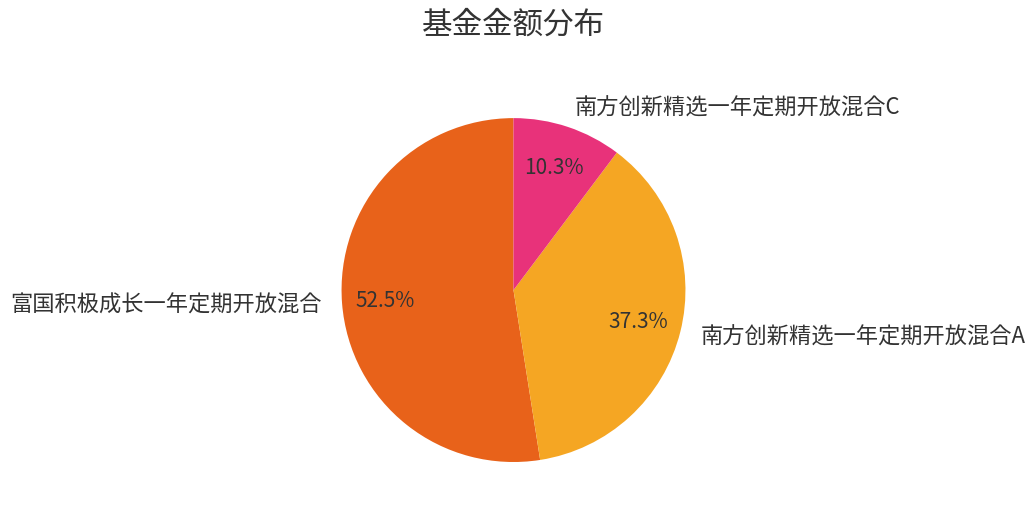

Combined, what portion of the pie is 富国积极成长一年定期开放混合 and 南方创新精选一年定期开放混合A?

89.7%